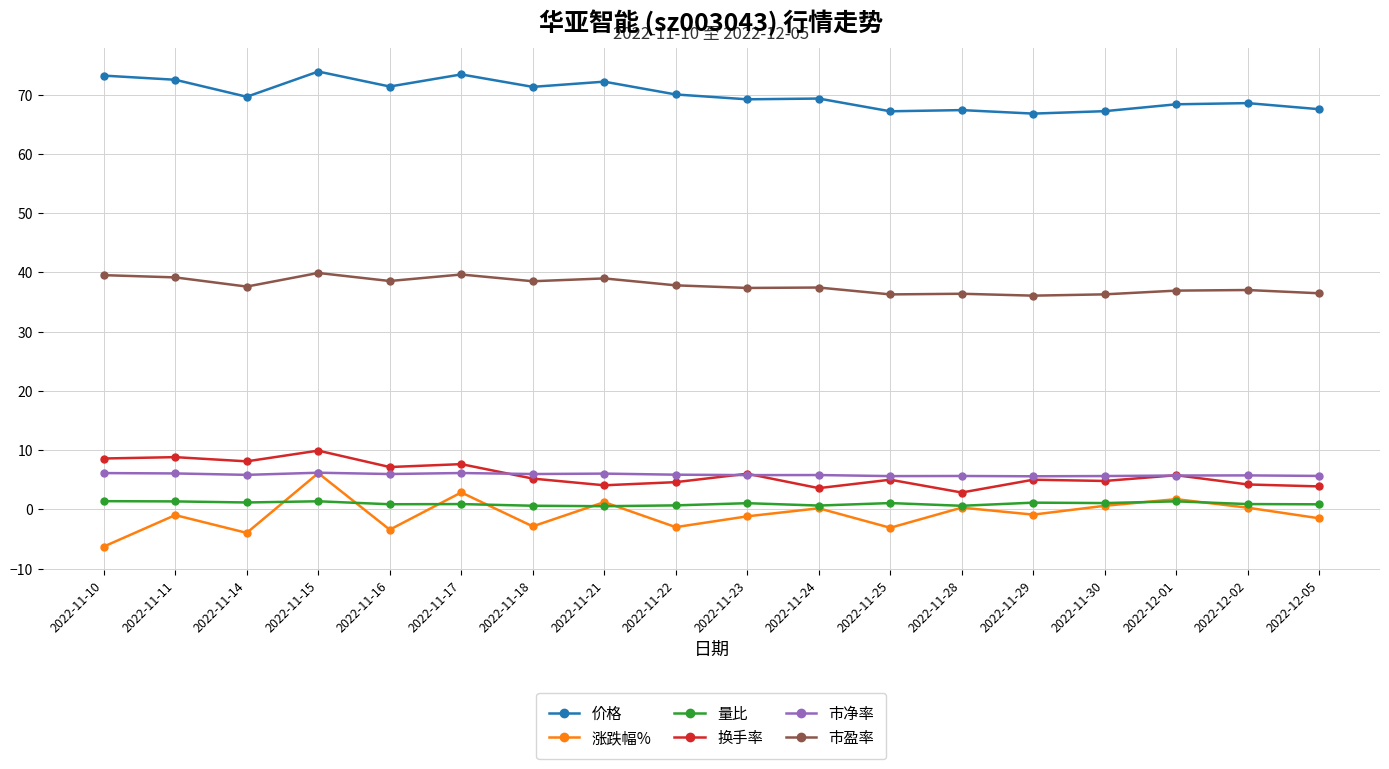

True or false: 价格 has more than 0 interior local peaks.

True